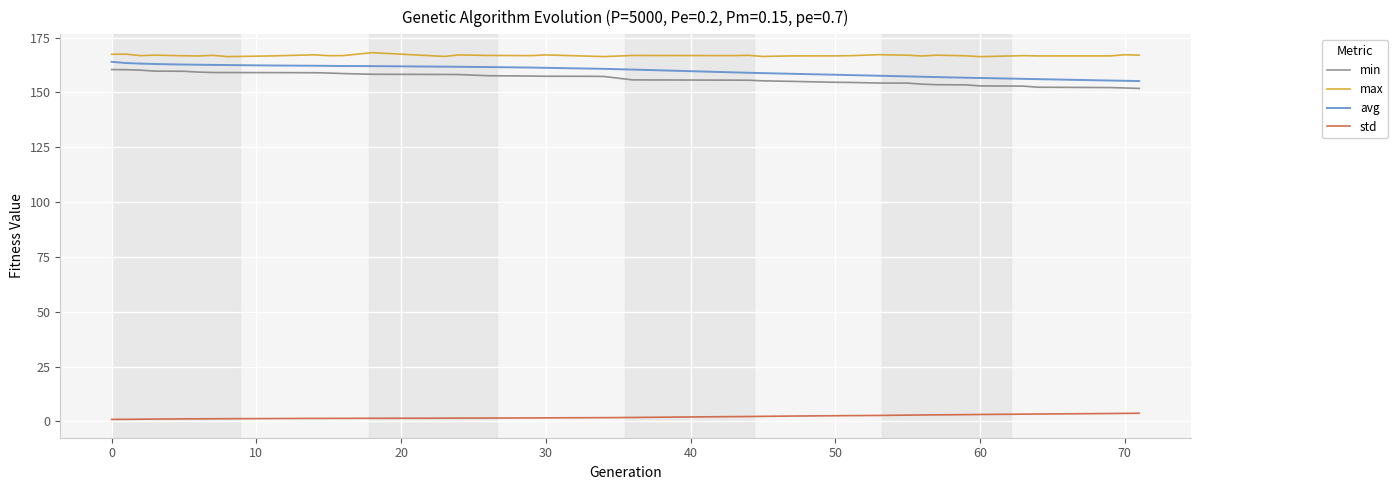

What is the difference between the maximum and minimum values in the min series?

8.6